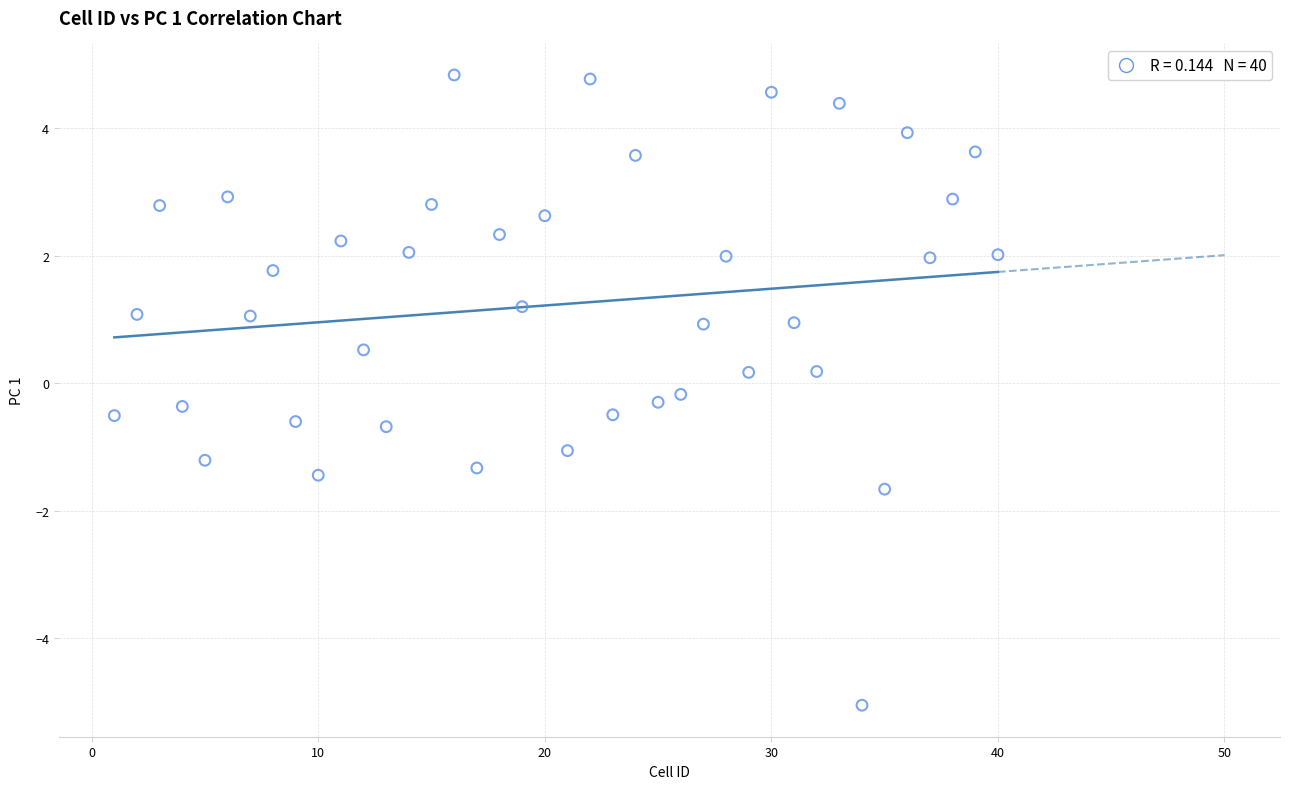

What is the range of X values (max minus min)?

39.0